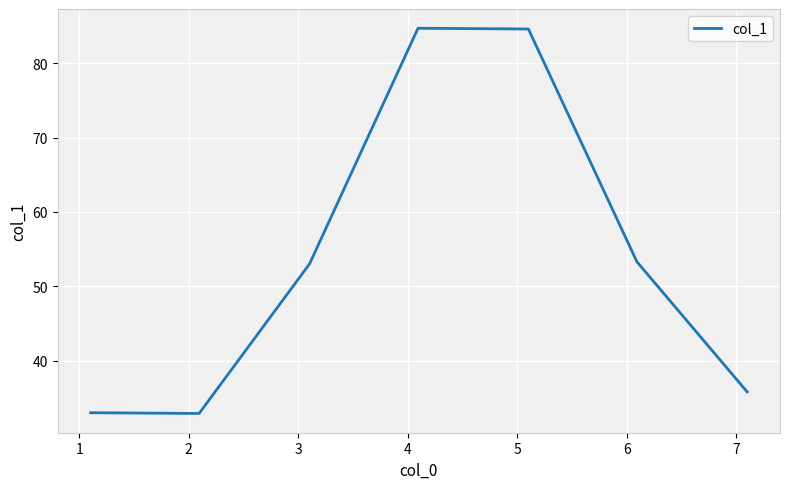

What is the minimum value shown in the chart?

32.9